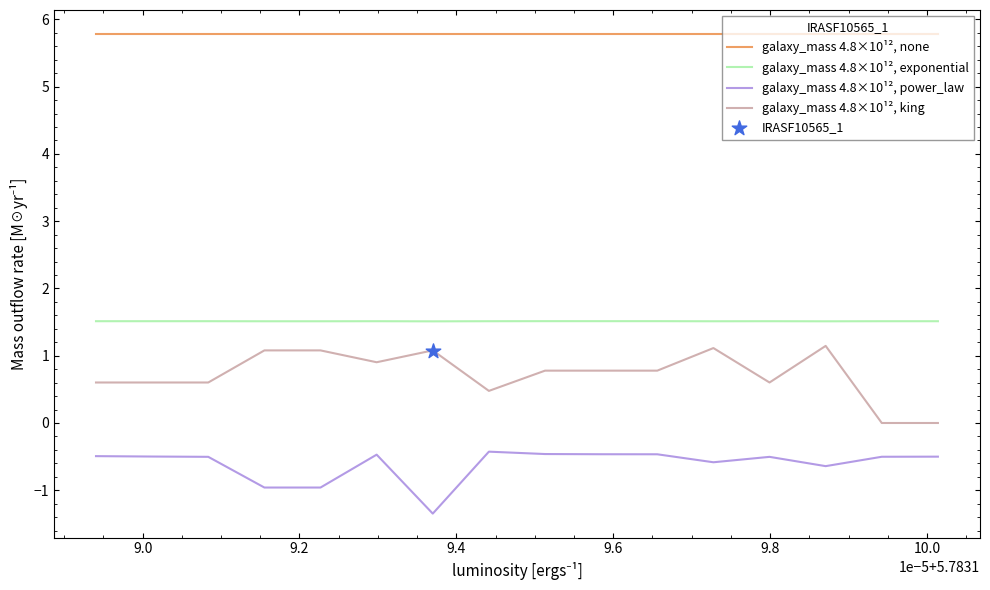

At how many categories does at least one series exceed 3?

16